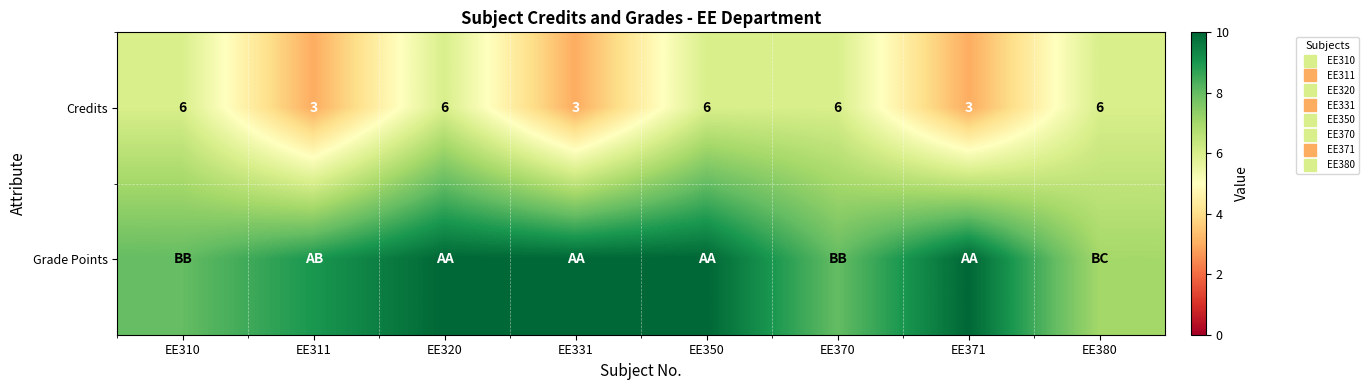

Which series changed the most between EE331 and EE350?

Credits